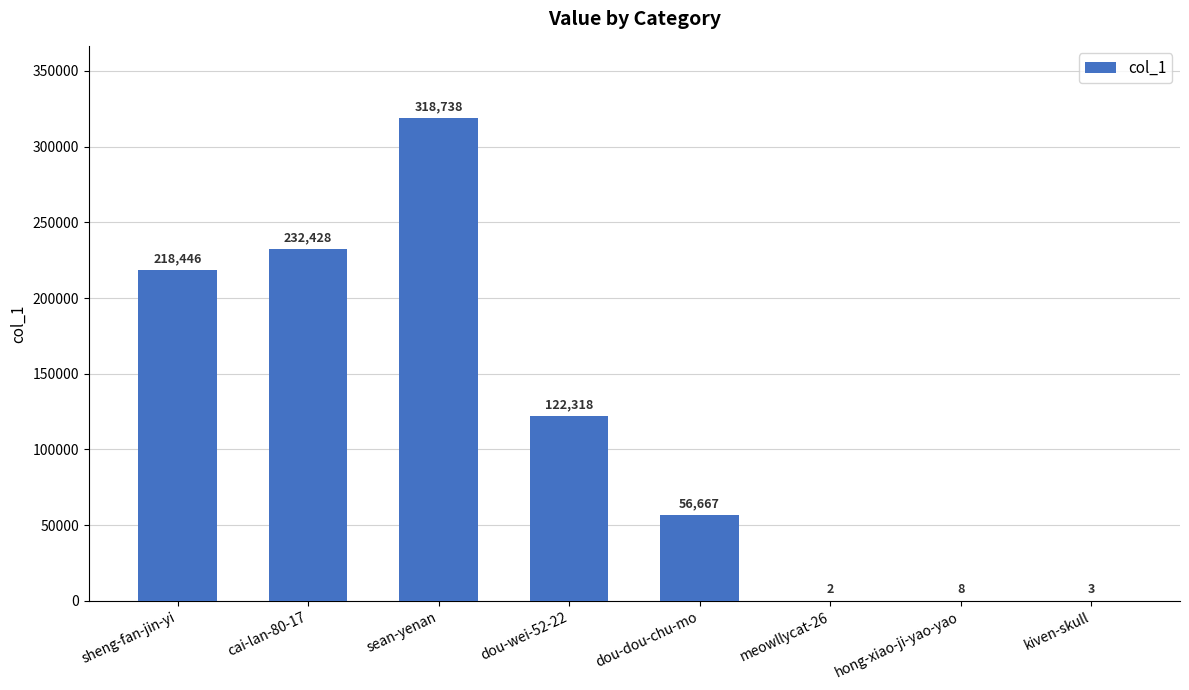

What is the maximum value shown in the chart?

318738